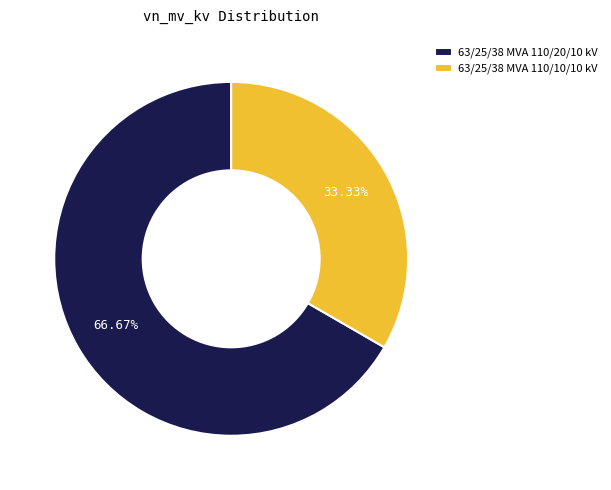

What is the ratio of the value at 63/25/38 MVA 110/10/10 kV to the value at 63/25/38 MVA 110/20/10 kV?

0.5